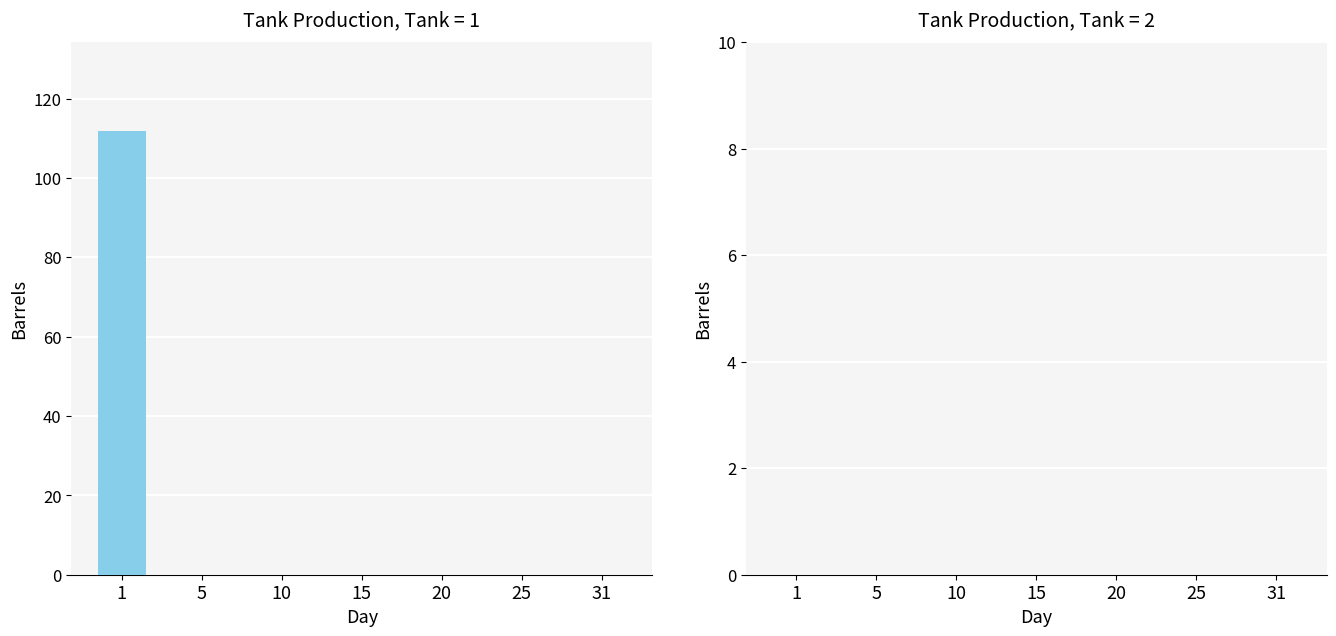

What is the sum of all values?

111.9